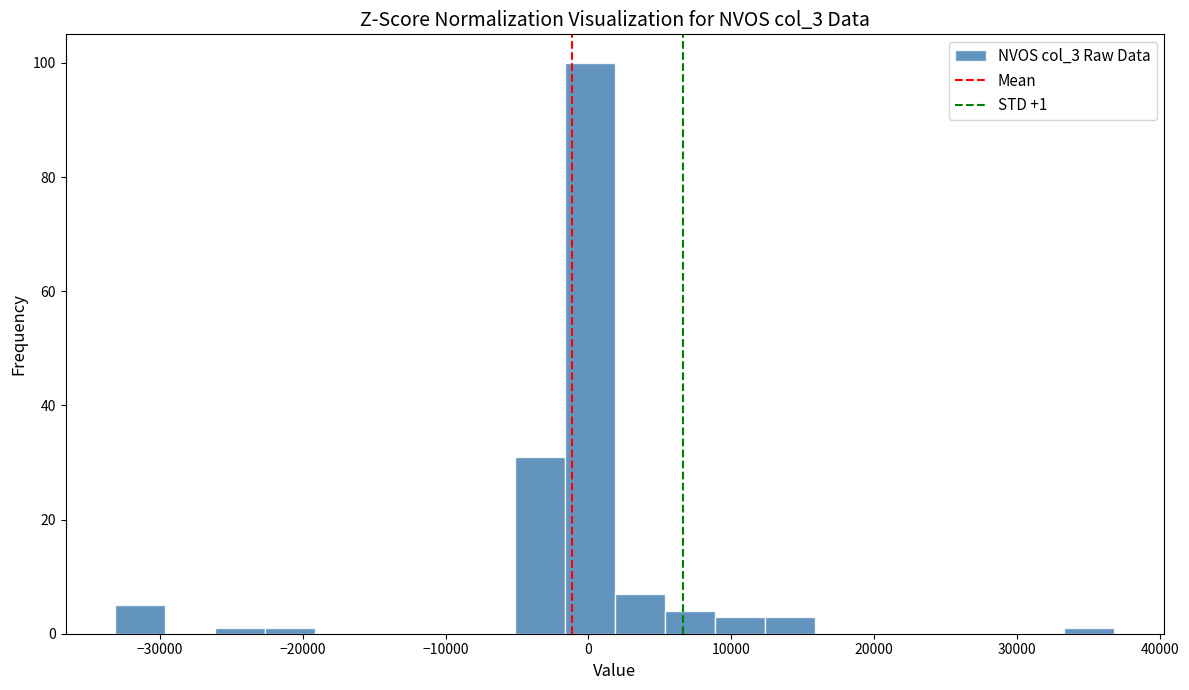

Read against the x-axis, roughly where is the centre of the tallest bar?

0